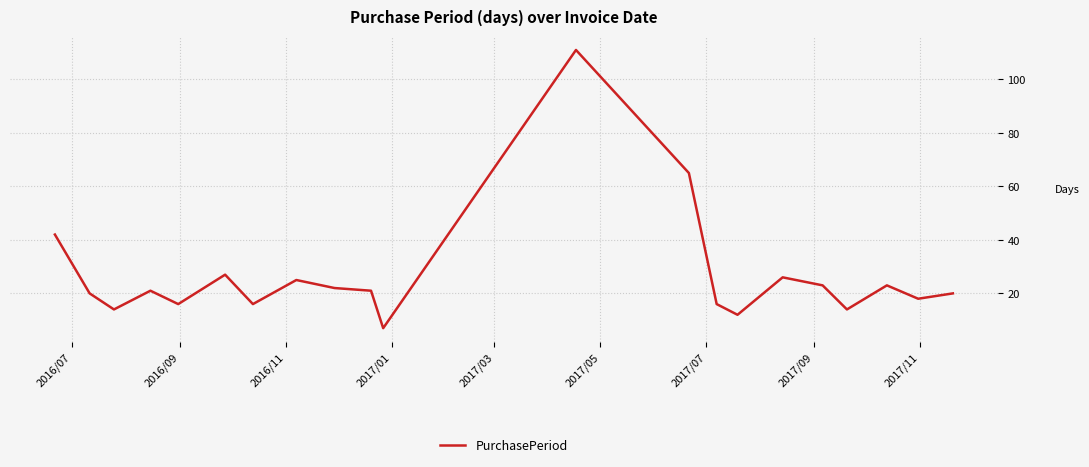

What is the minimum value shown in the chart?

7